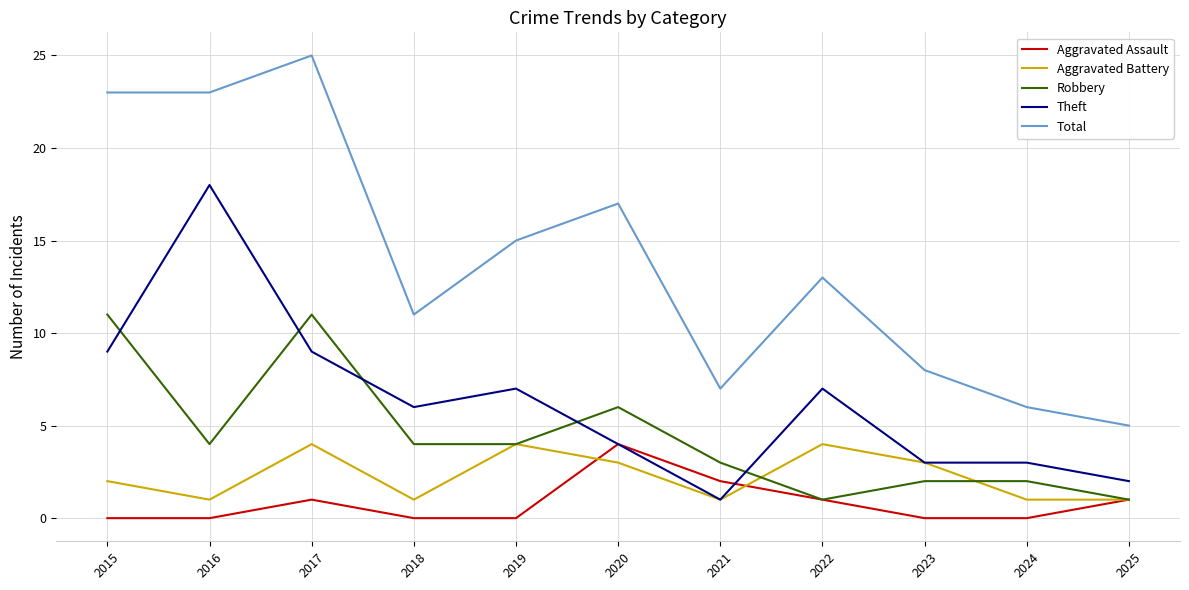

What is the lowest value of the Theft series?

1